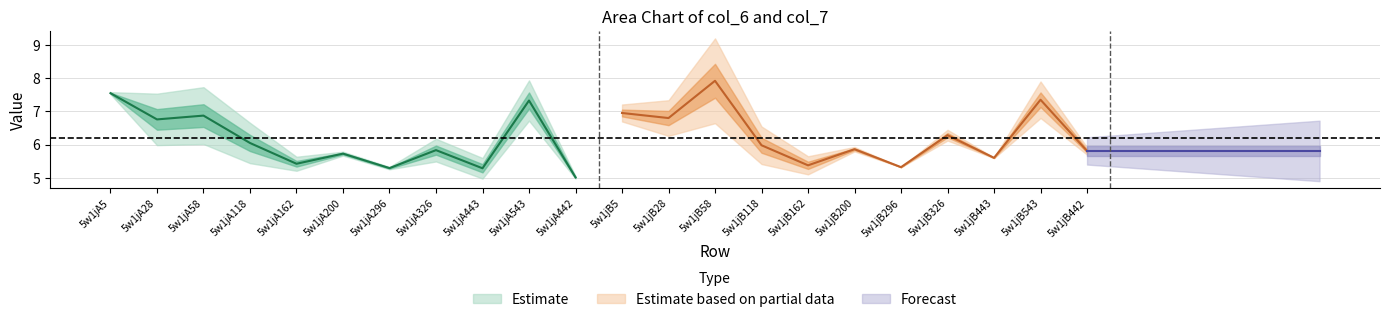

What is the minimum value for col_7?

5.0